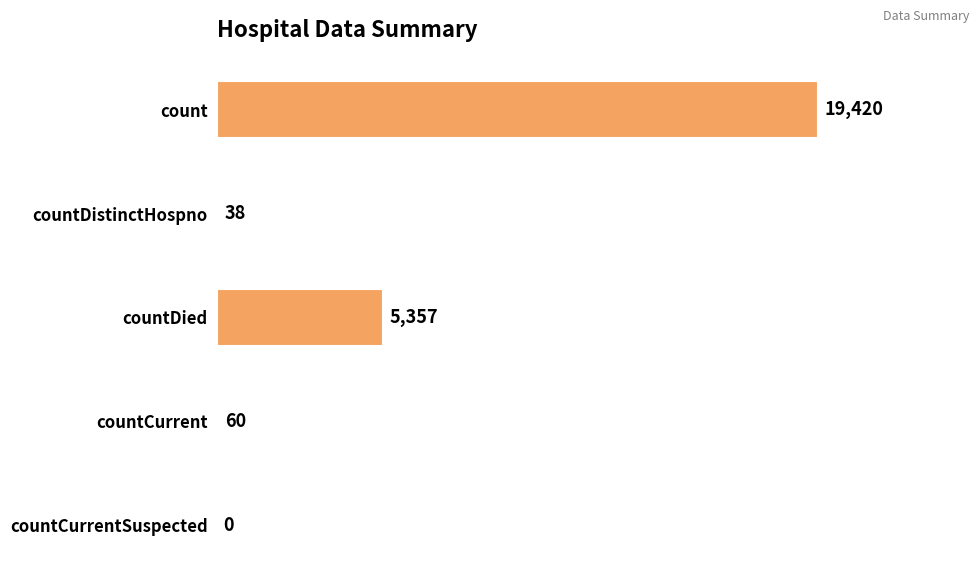

The value at countDied is 8024. True or false?

False